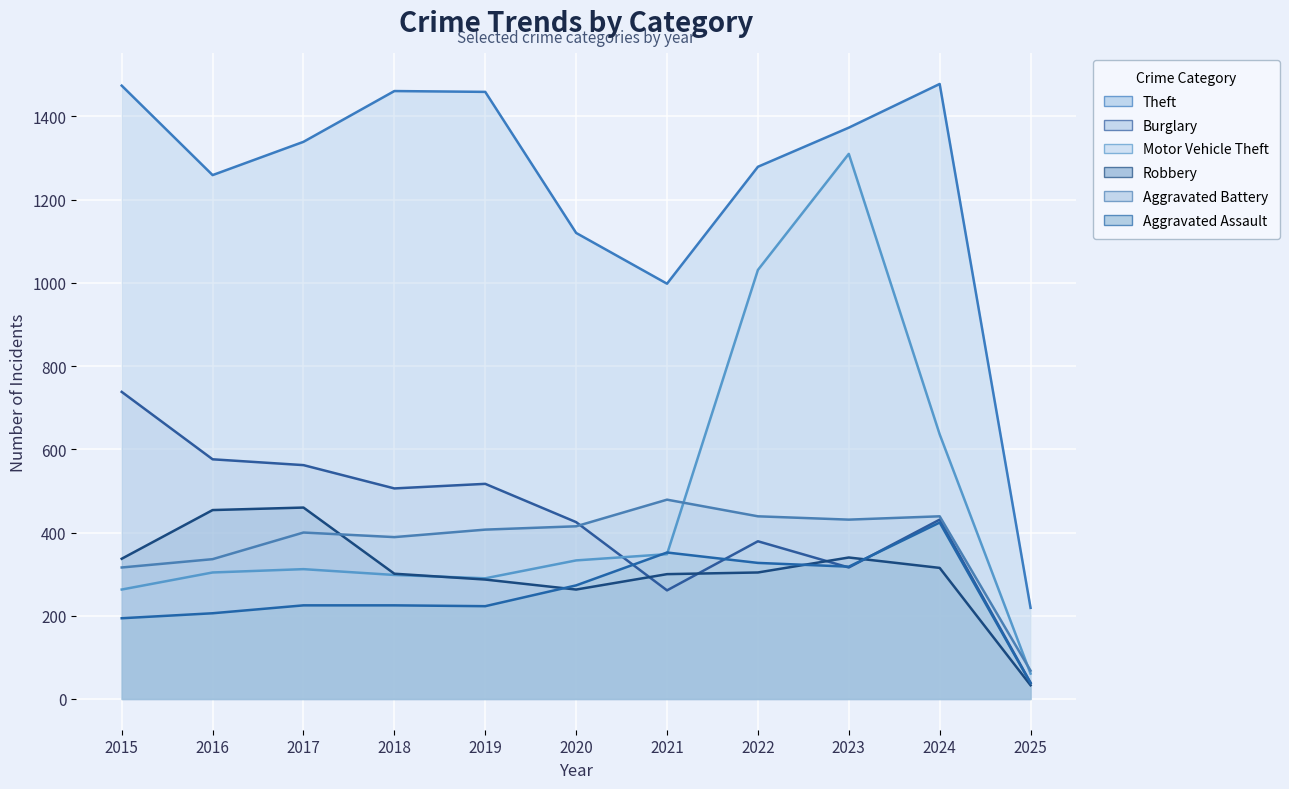

Where do Robbery and Motor Vehicle Theft first cross each other?

2018 and 2019